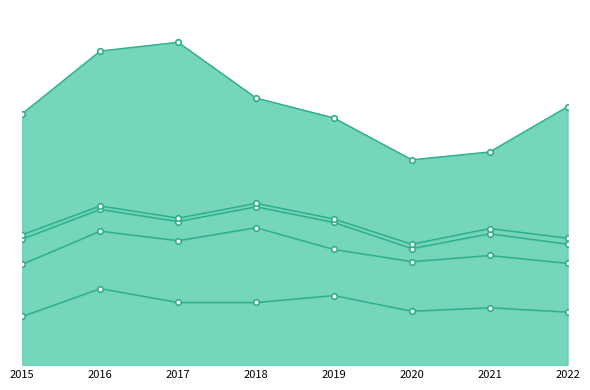

At which label is Homicide closest to 5?

2015